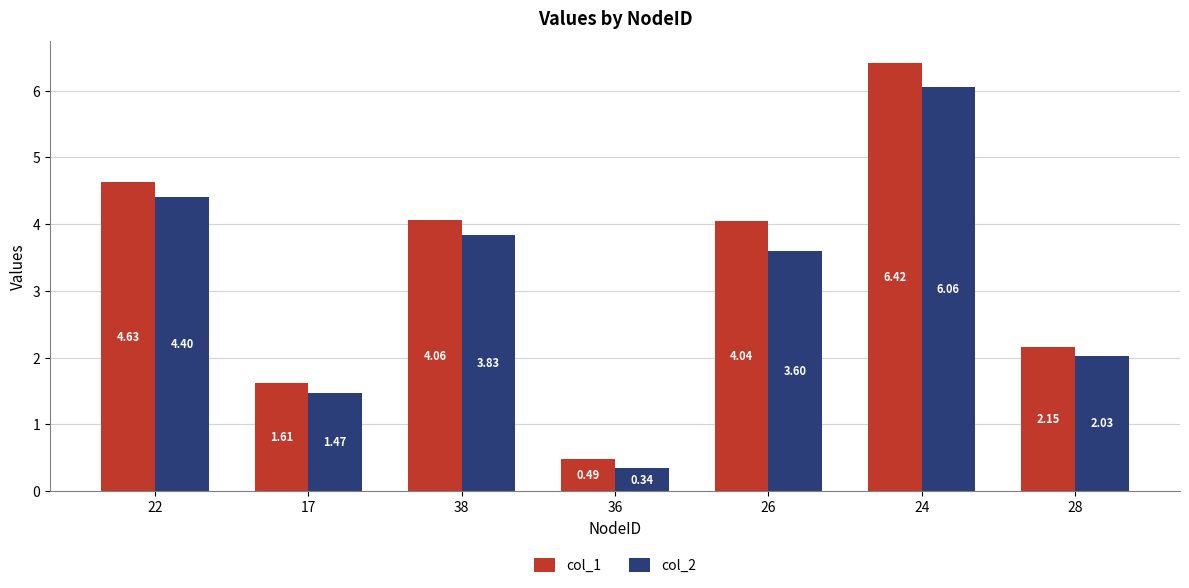

The value of col_2 at 17 is 0.8. True or false?

False